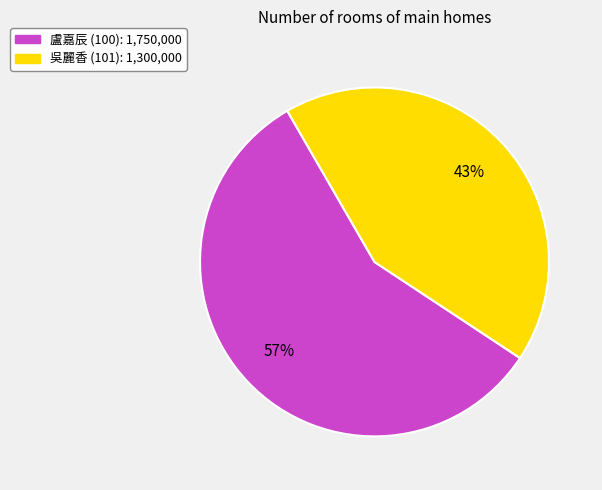

Combined, do 吳麗香 (101): 1,300,000 and 盧嘉辰 (100): 1,750,000 account for over 50%?

Yes